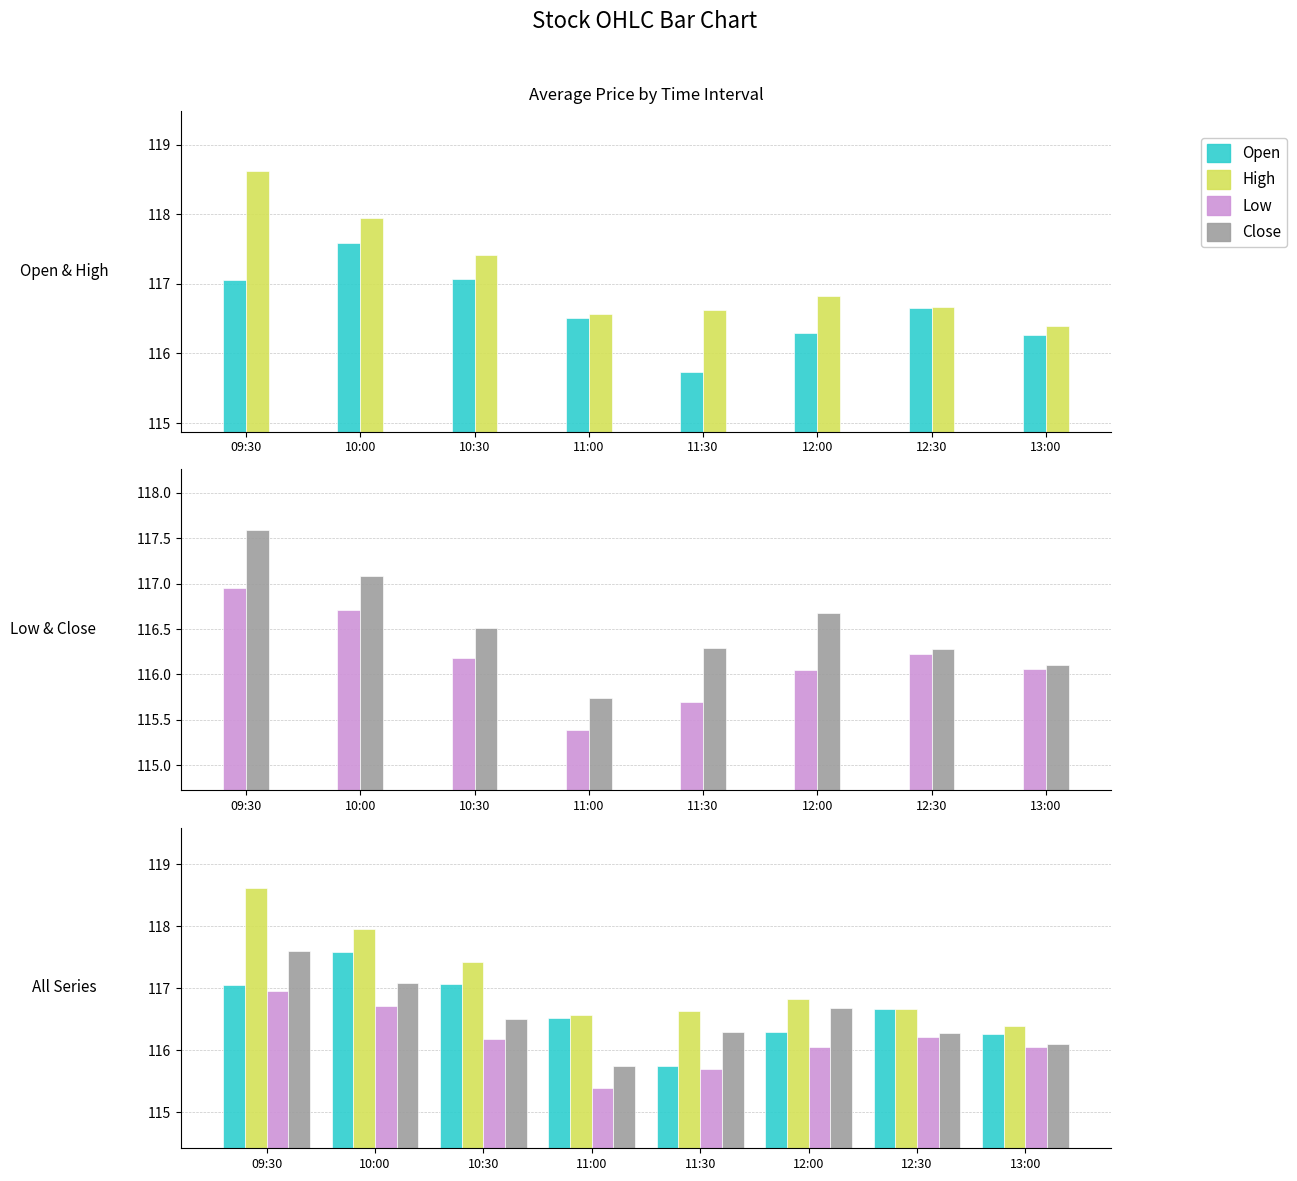

Which label corresponds to the largest value in the chart?

09:30